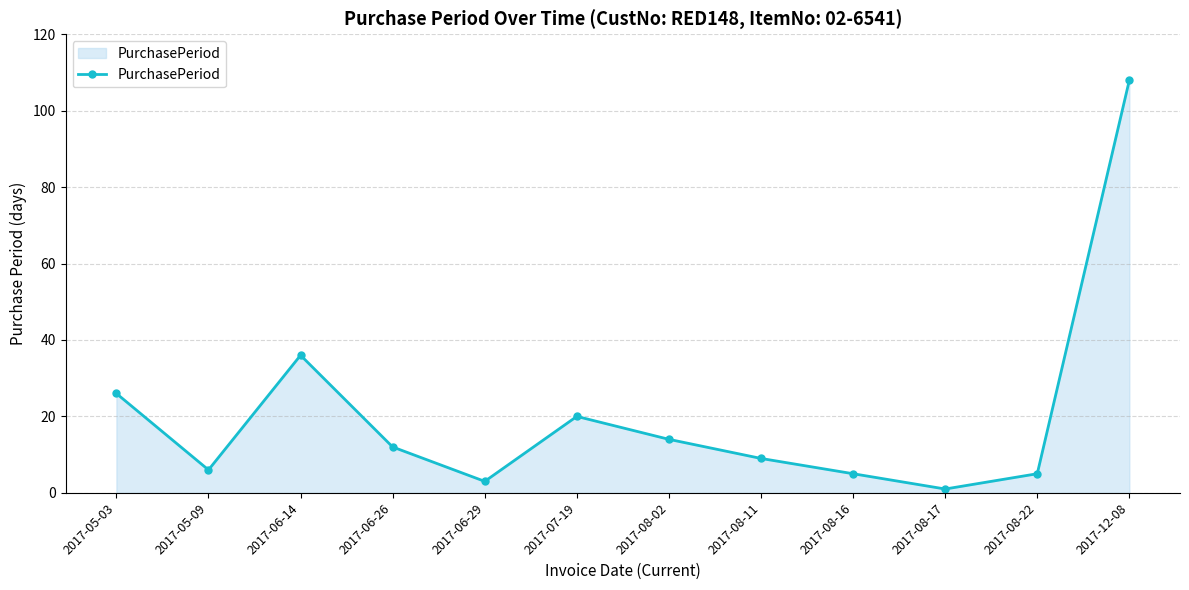

Which category has the highest value across all series?

2017-12-08